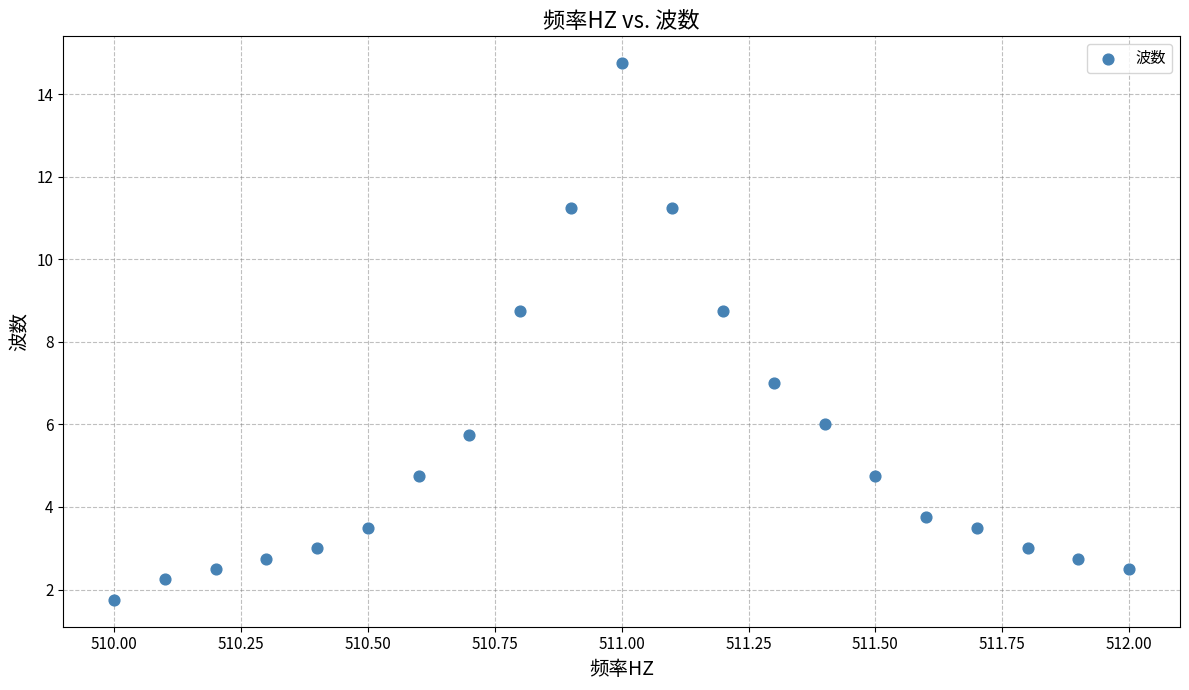

What is the range of X values (max minus min)?

2.0